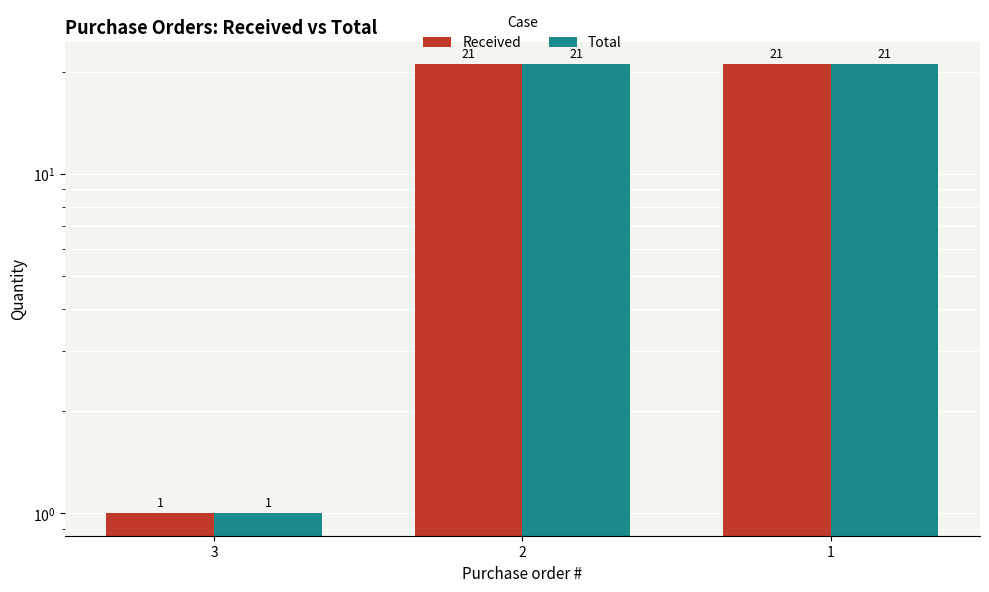

How many groups of bars are there?

3